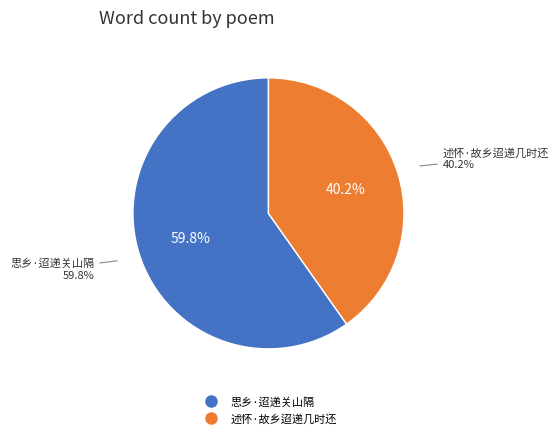

To the nearest percent, what percentage of the pie is 思乡·迢递关山隔?

60%